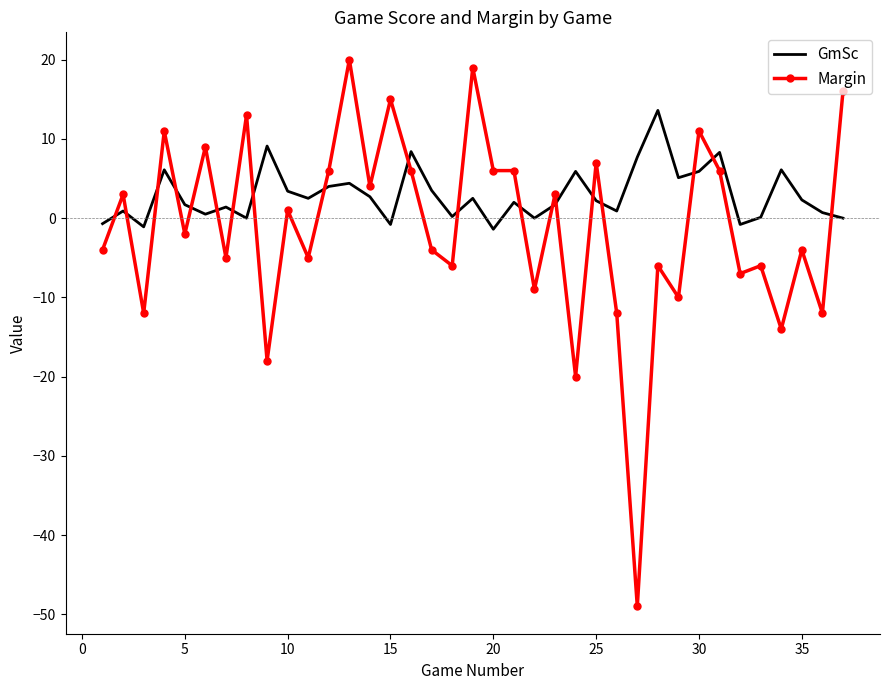

Which series has the largest total across all categories?

GmSc